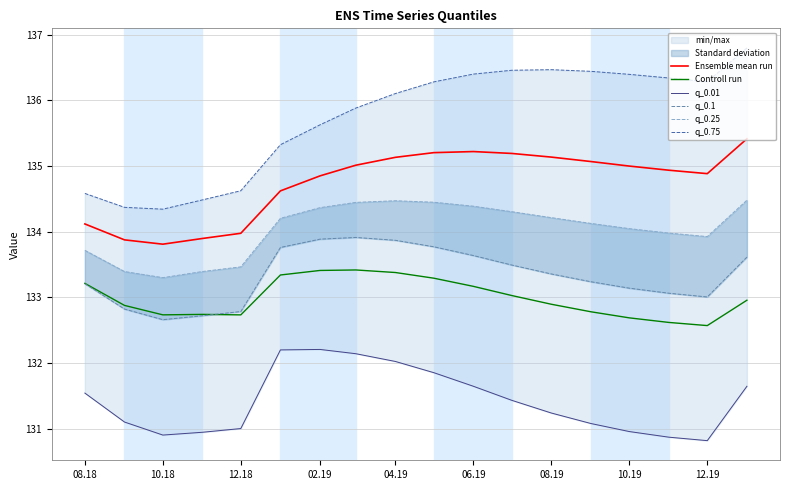

True or false: q_0.01 and q_0.25 intersect in this chart.

False